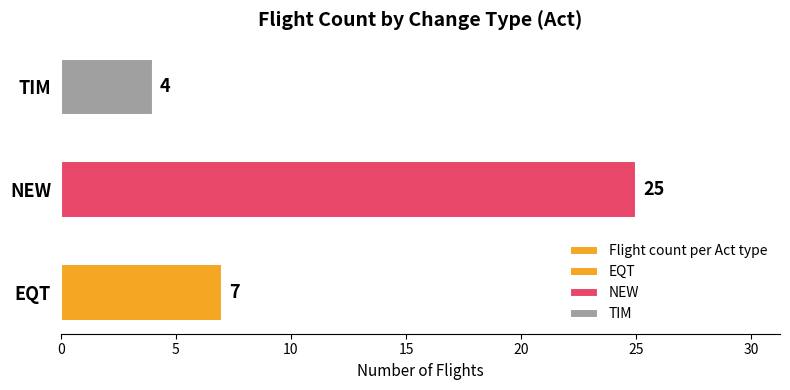

Reading right to left, list all the values displayed in this chart.

10=4	5=25	0=7